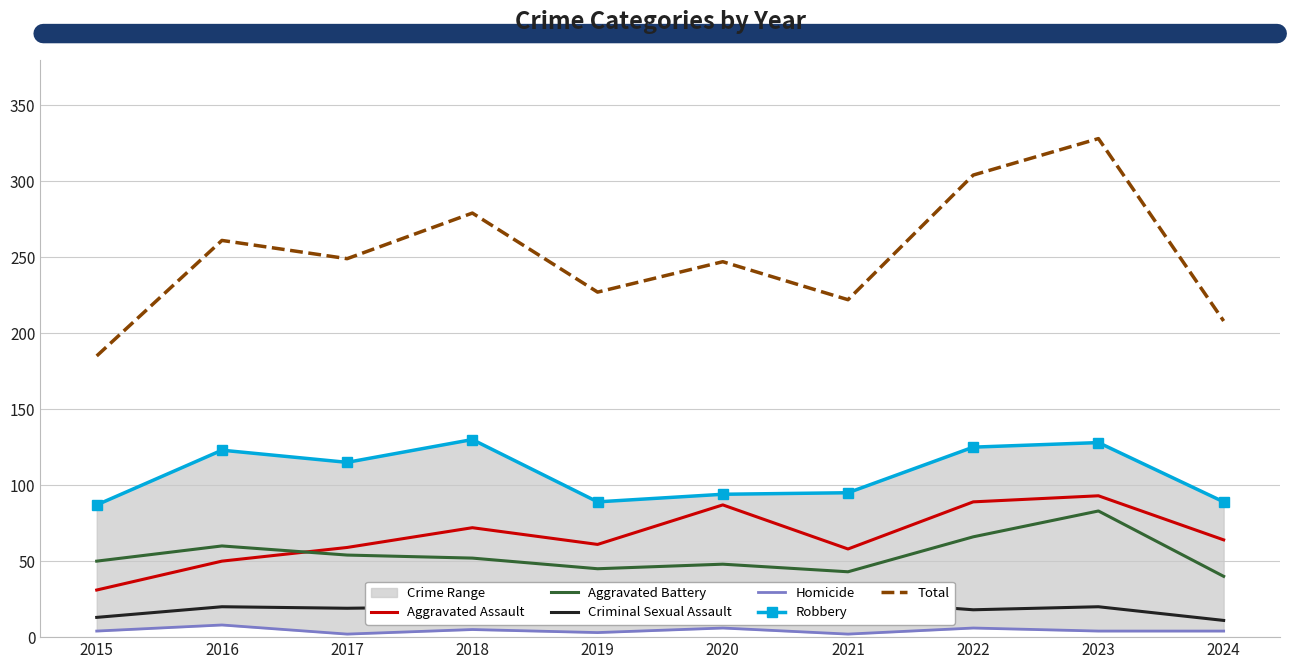

In Aggravated Assault, how many points are lower than both neighbors (excluding endpoints)?

2